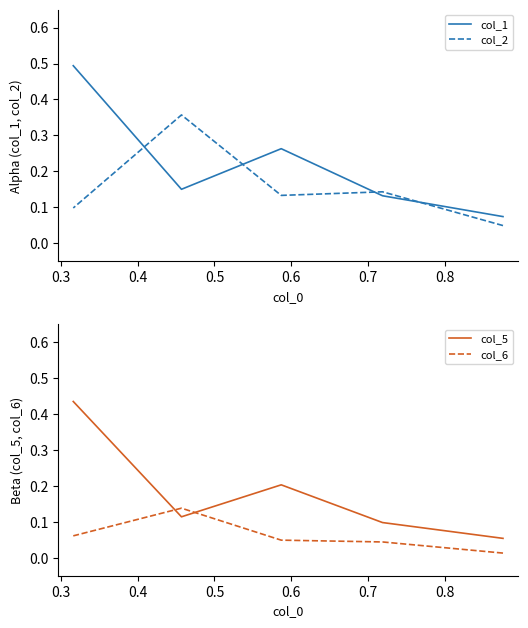

True or false: col_5 has more than 1 points higher than both neighbors.

False